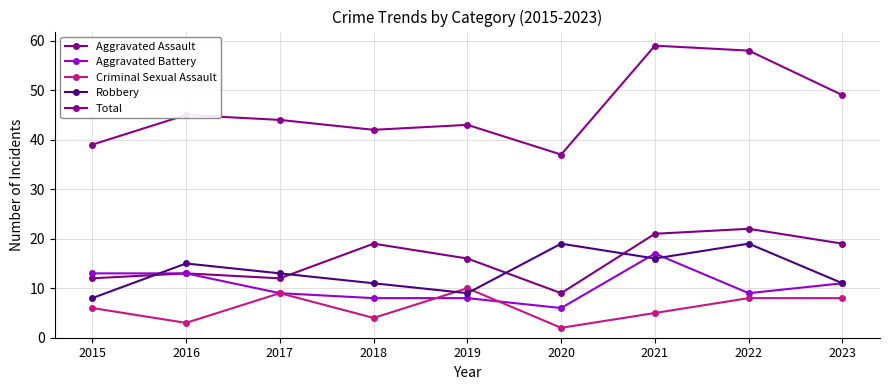

How many data points does each series have?

9